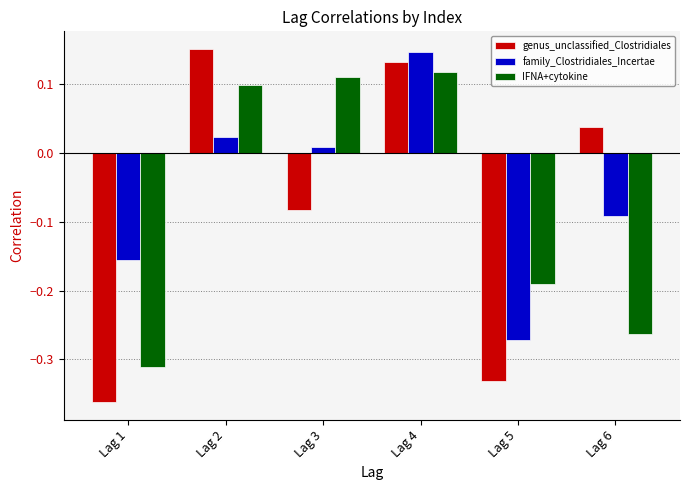

The value of IFNA+cytokine at Lag 3 is 0.1. True or false?

True